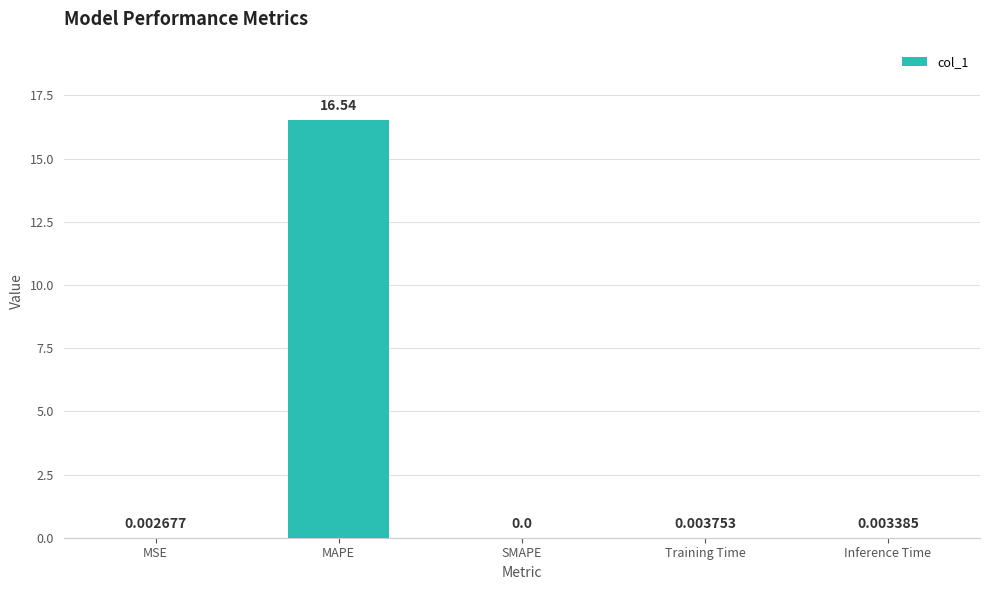

What is the sum of the values at MAPE and MSE?

16.5